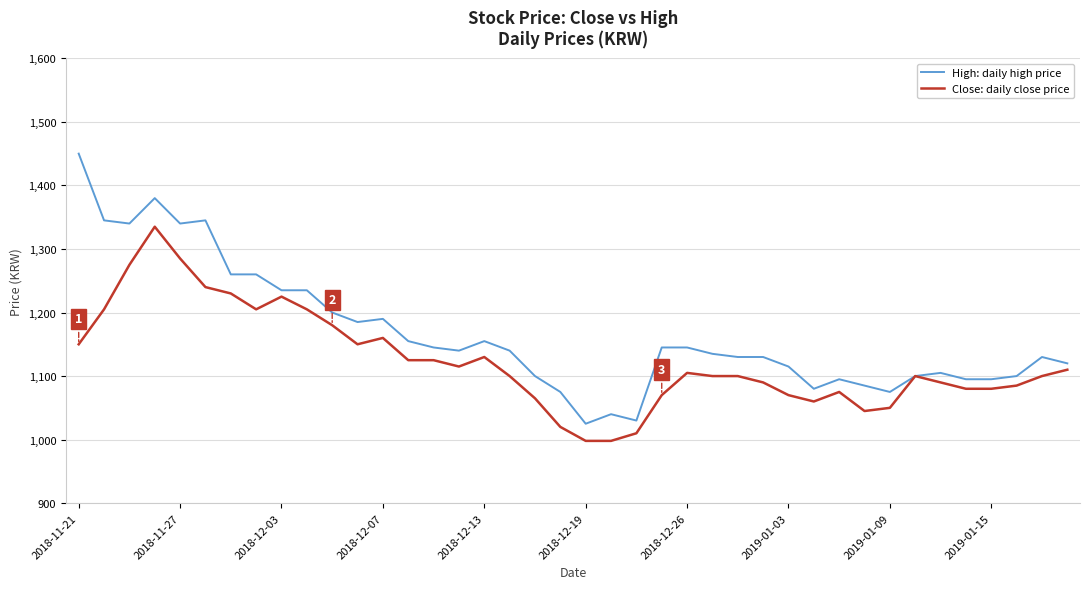

What is the greatest value displayed?

1450